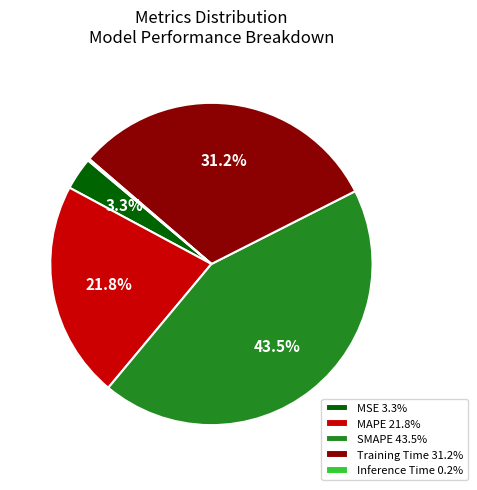

Which has a higher value, Training Time 31.2% or SMAPE 43.5%?

SMAPE 43.5%